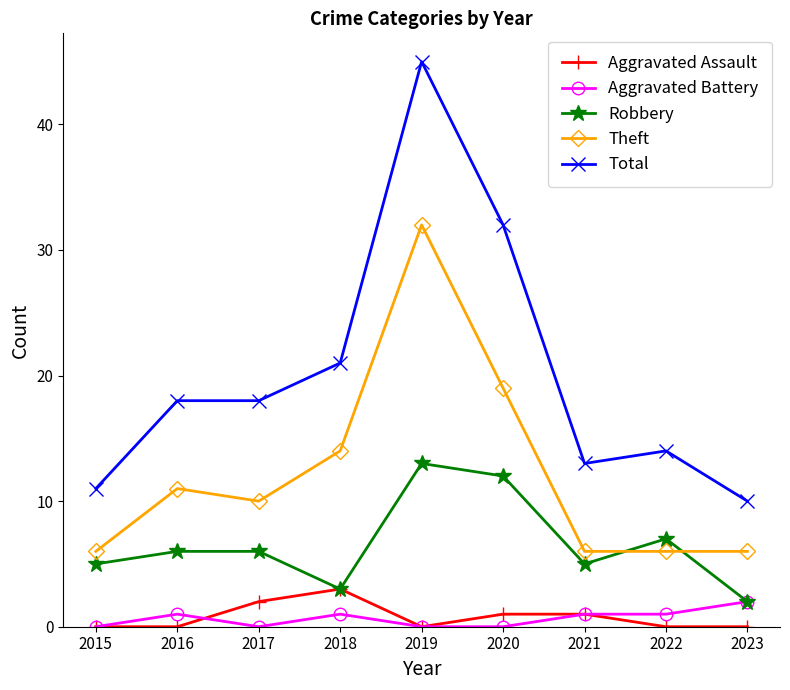

Which series has the largest total across all categories?

Total